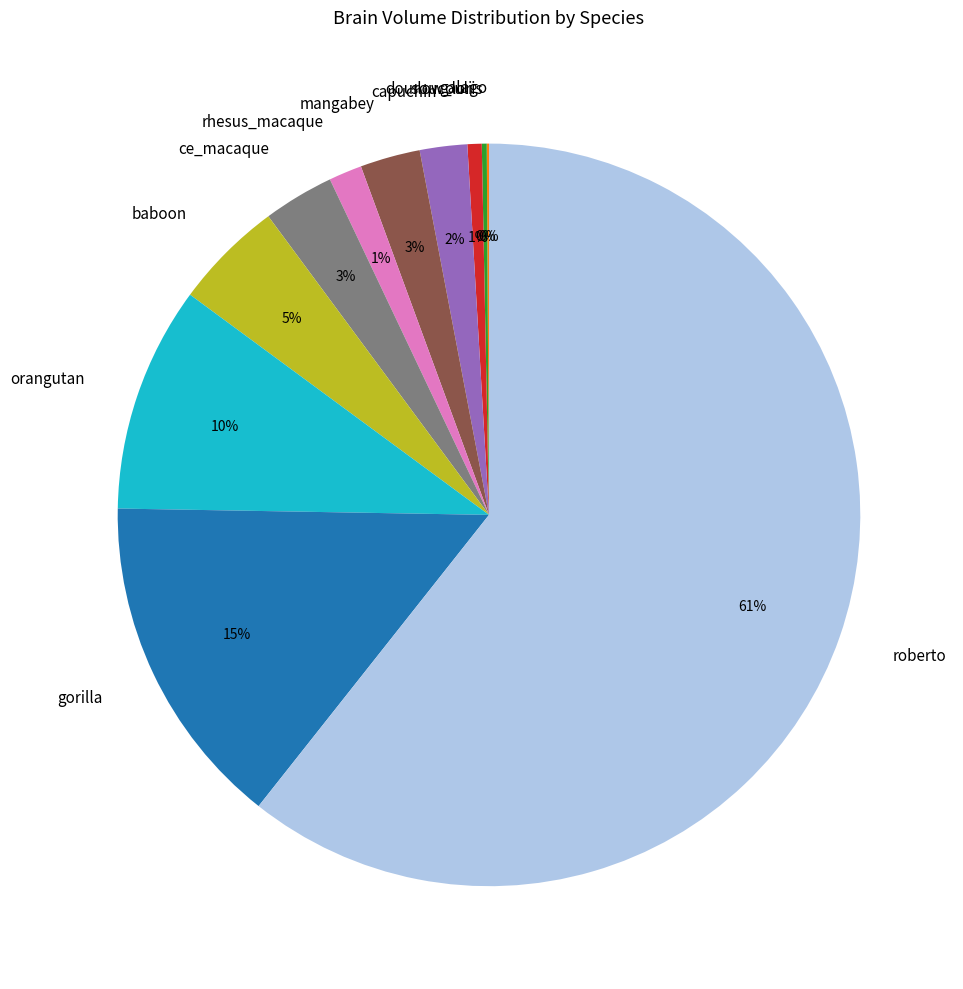

Between orangutan and baboon, which is larger?

orangutan